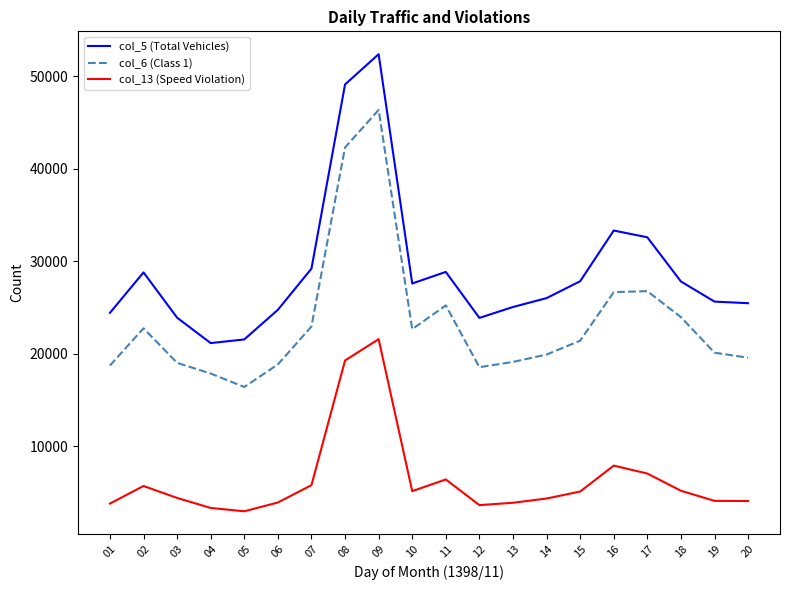

Which series has the largest range (max minus min)?

col_5 (Total Vehicles)